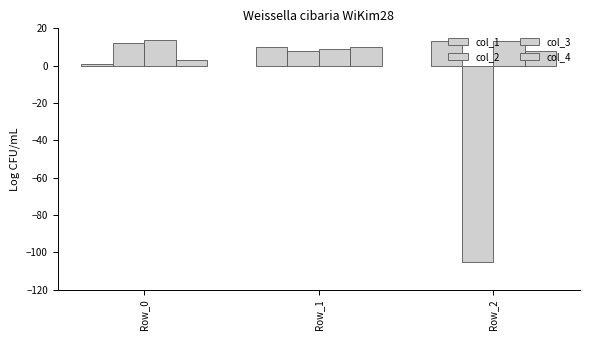

True or false: col_4 has a value of 3.0 at Row_0.

True